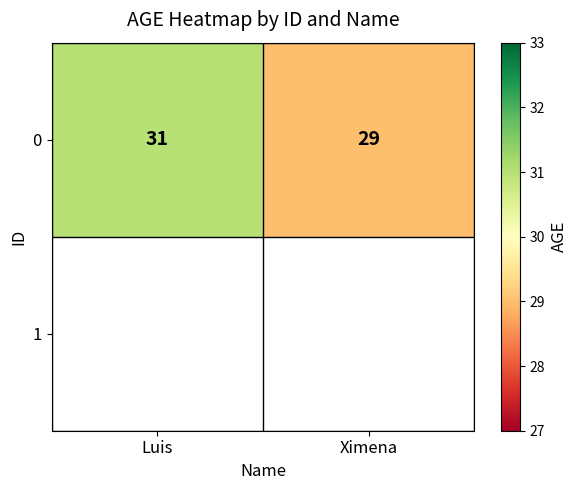

List the labels in order of value, smallest first.

Ximena, Luis